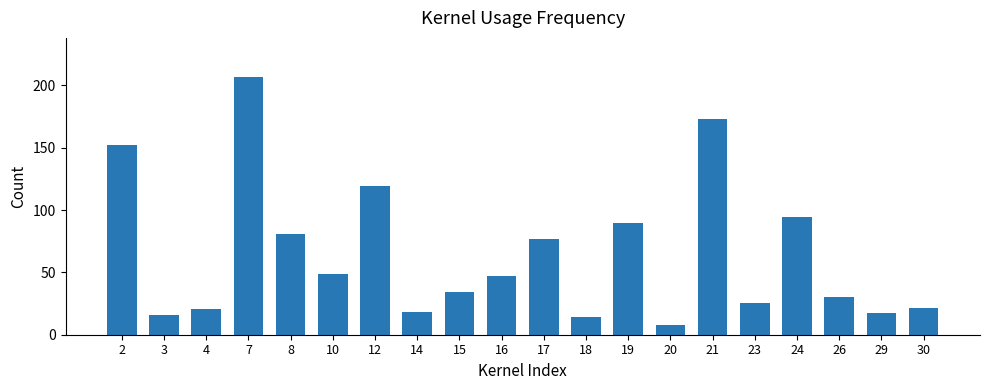

The chart shows a value of 227.2 at 21. True or false?

False